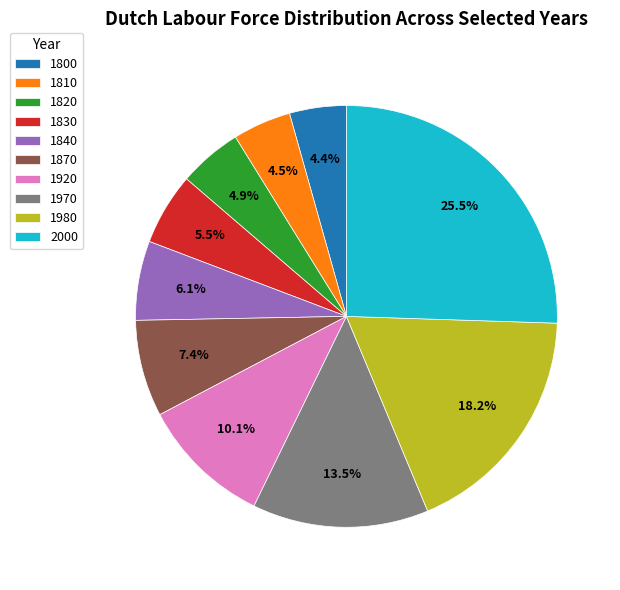

To the nearest percent, what portion does 1840 represent?

6%